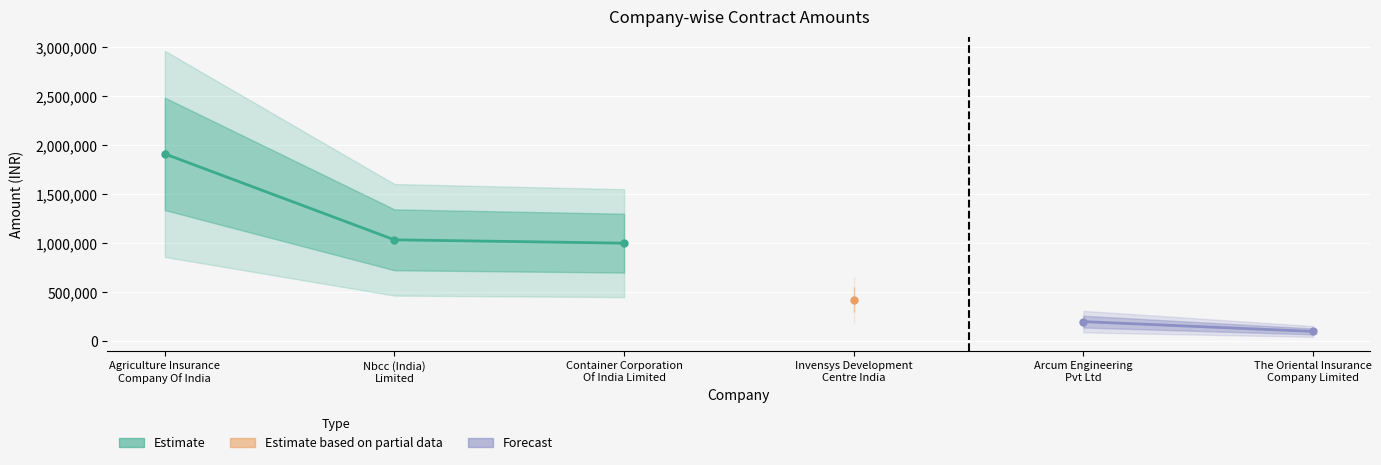

What is the approximate value at Invensys Development Centre India?

422400